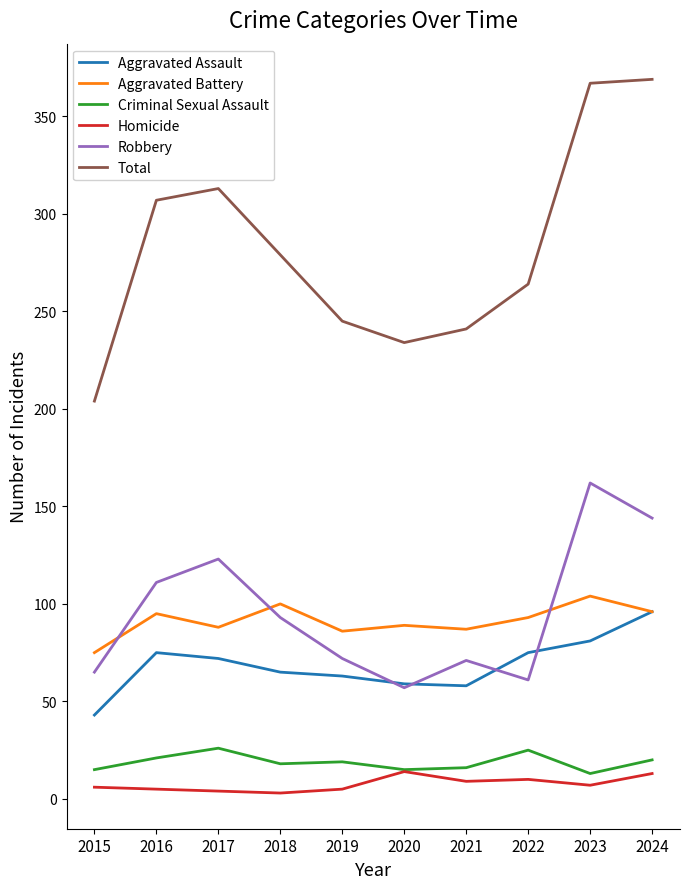

What is the total value across all series at 2023?

734